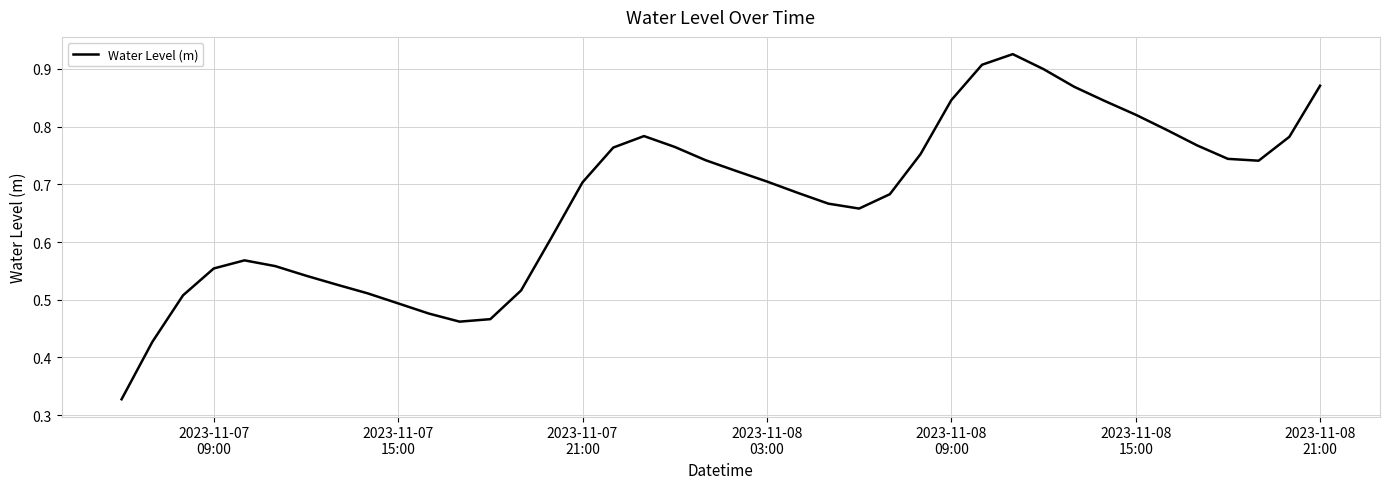

What is the value of the 3rd point from the left?

0.5